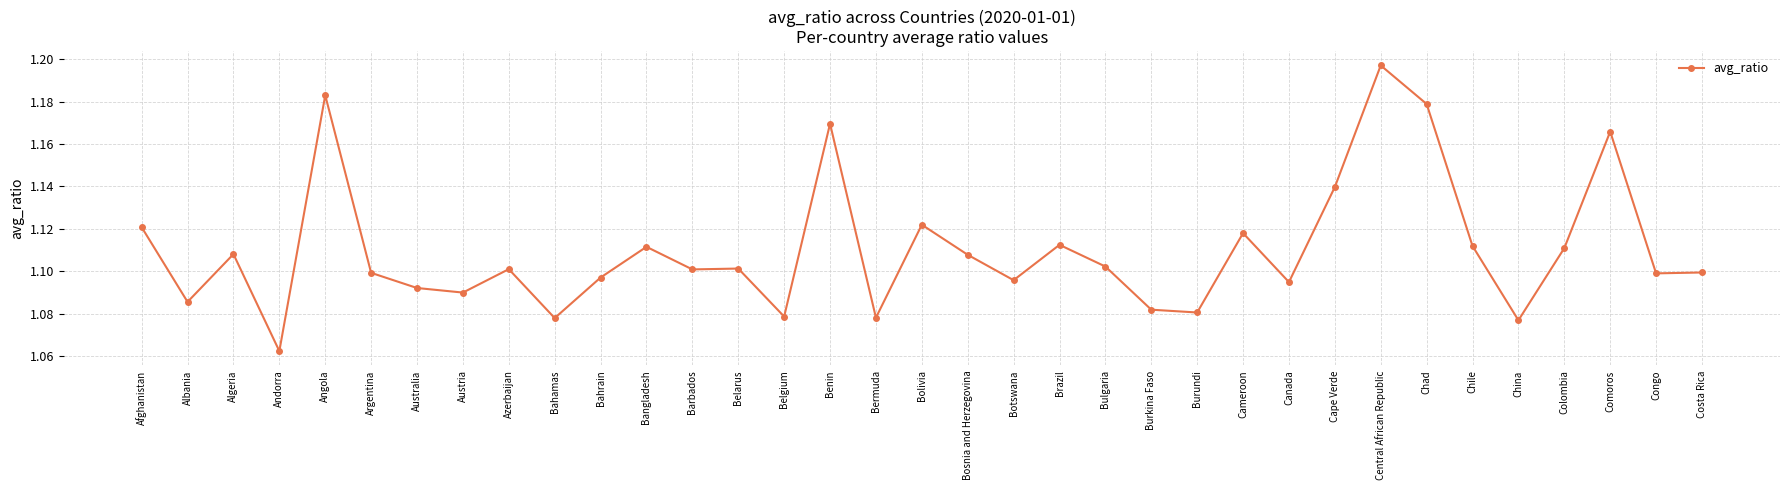

Where is the data nearest to the value 1?

Andorra